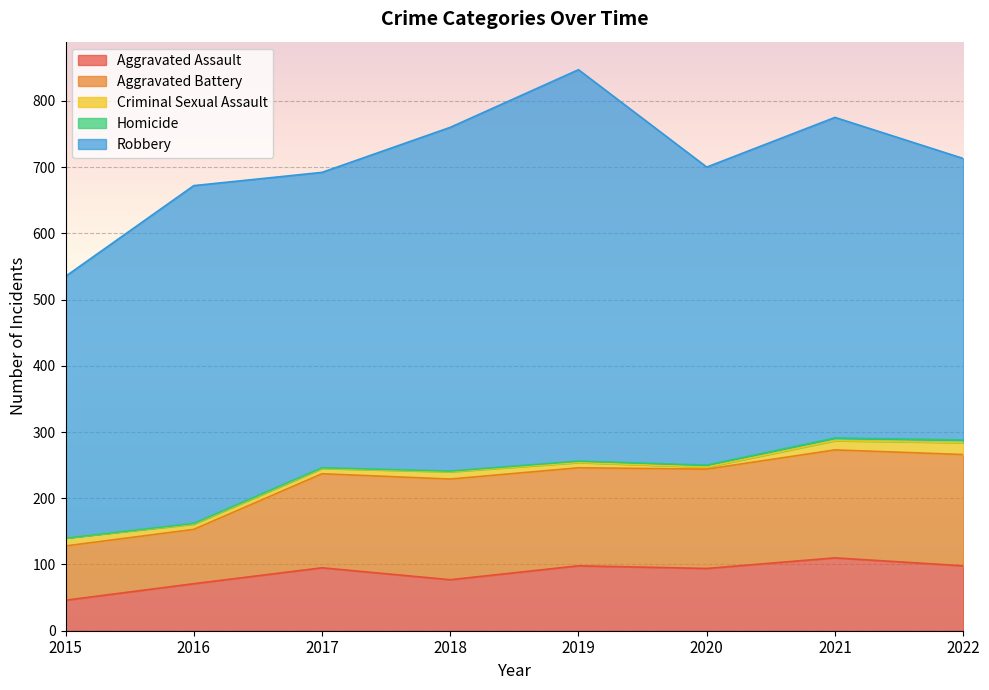

Which label corresponds to the smallest value in the chart?

2015